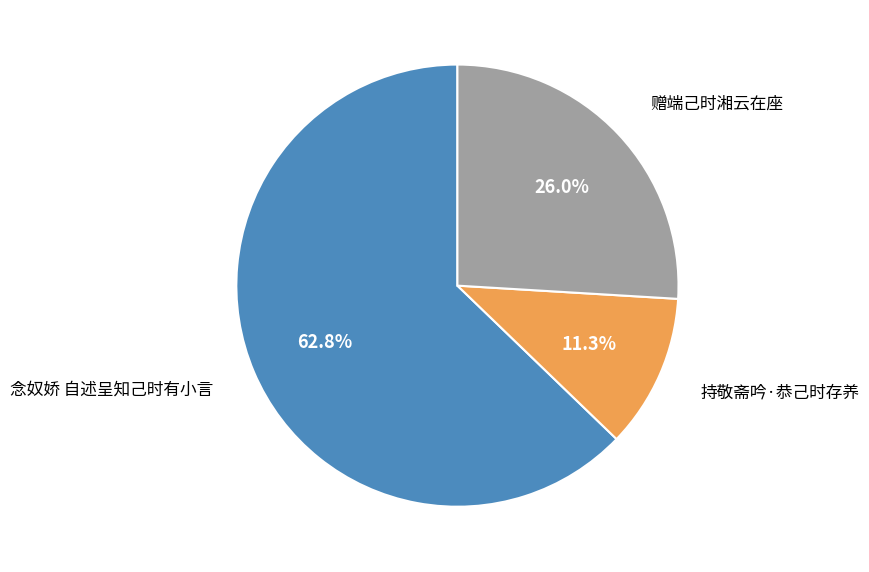

Which slice is the largest?

念奴娇 自述呈知己时有小言